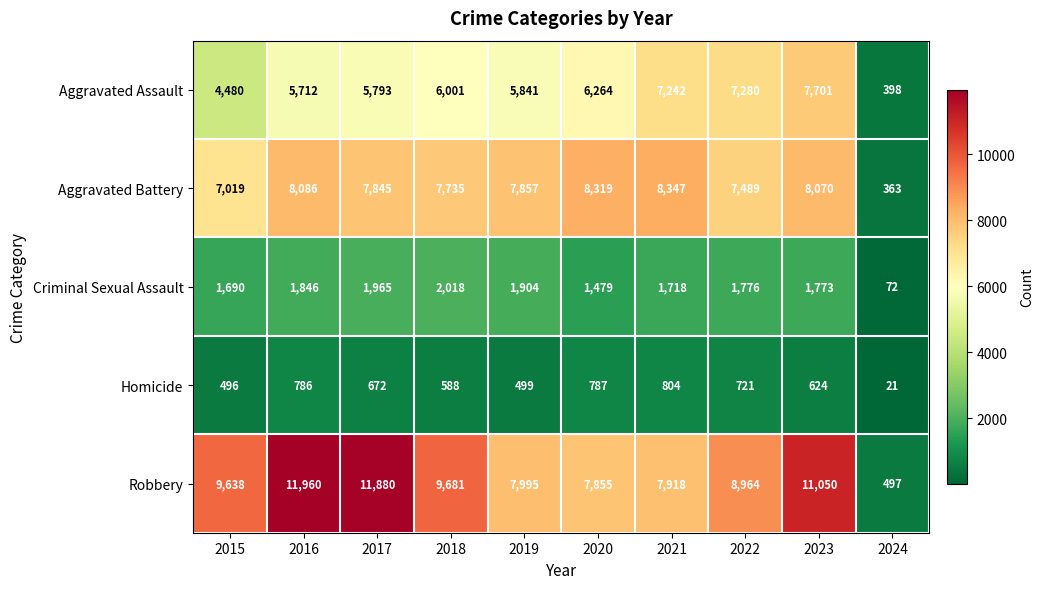

How many distinct data groups are displayed?

5